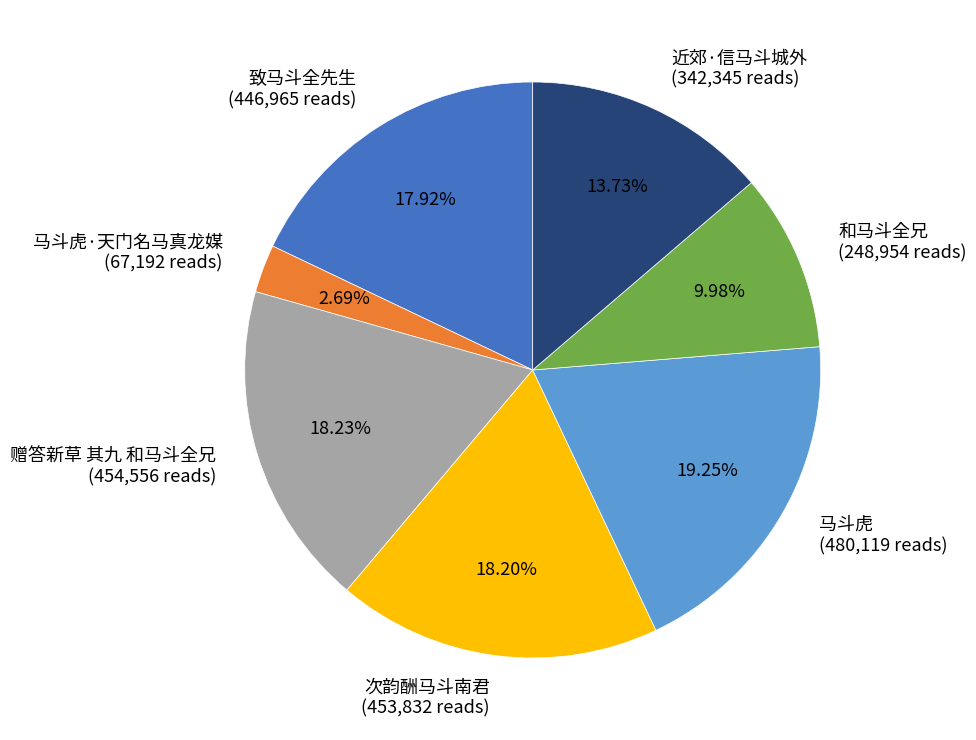

Count the number of slices in the pie.

7